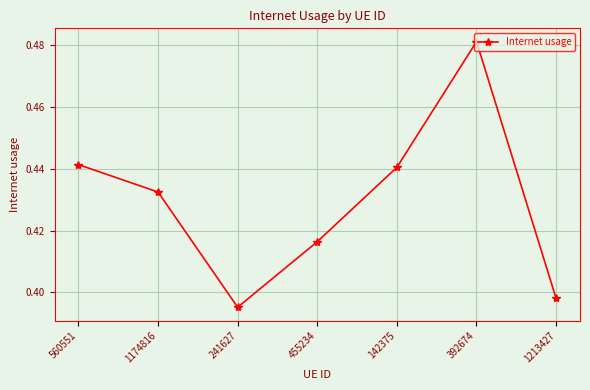

Count the values in the range 0 to 1.

7